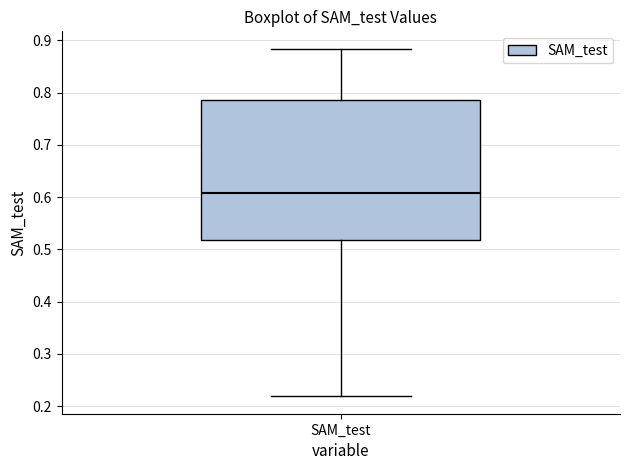

Where is the lower edge of the box for SAM_test on the y-axis? The values are not printed on the chart, so give them approximately, as read against the axis.

0.52